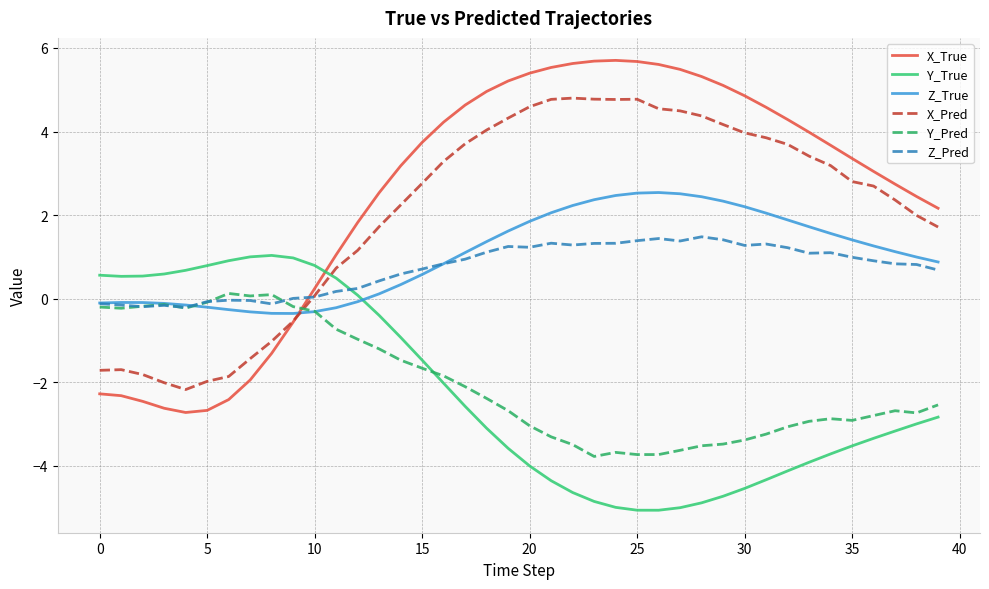

After their last crossing, which series has the higher values: Y_True or X_Pred?

X_Pred